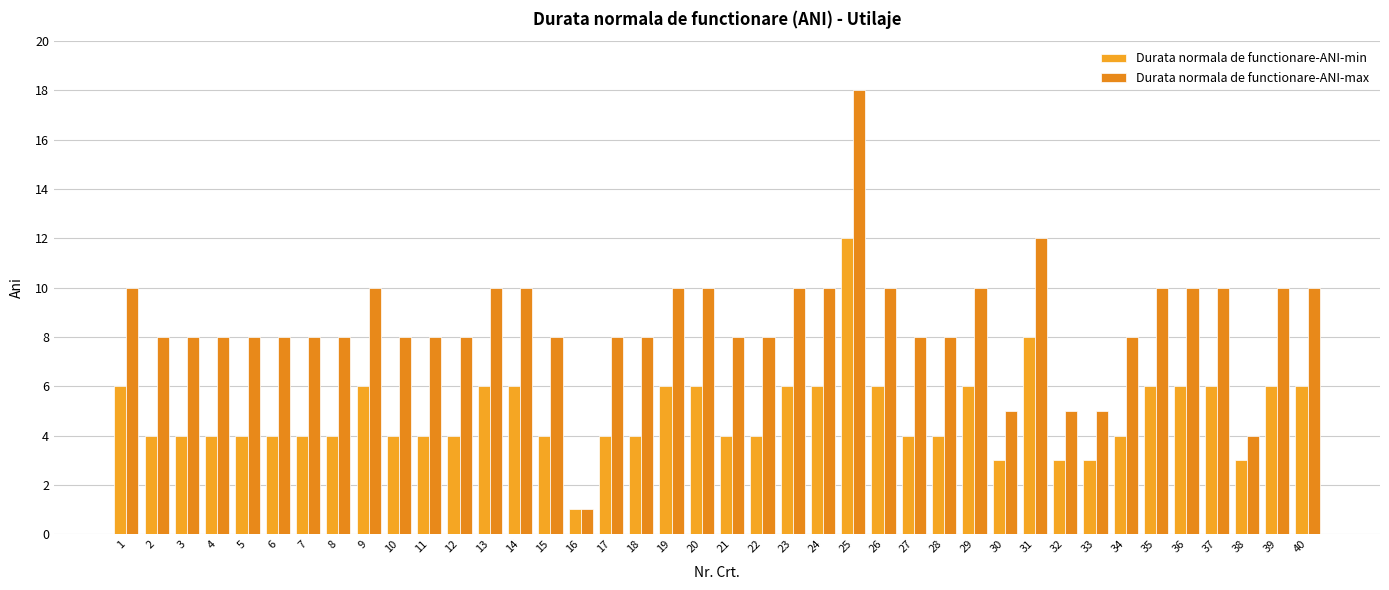

What is the total value across all series at 39?

16